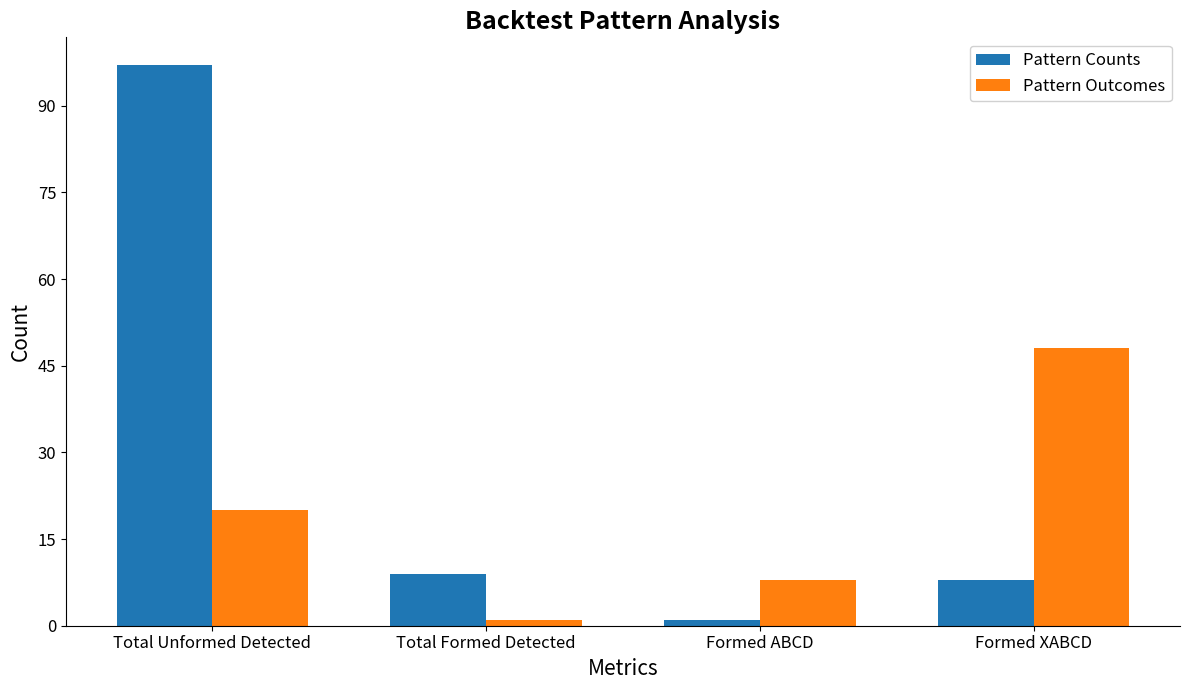

What position from the left is Formed XABCD?

4